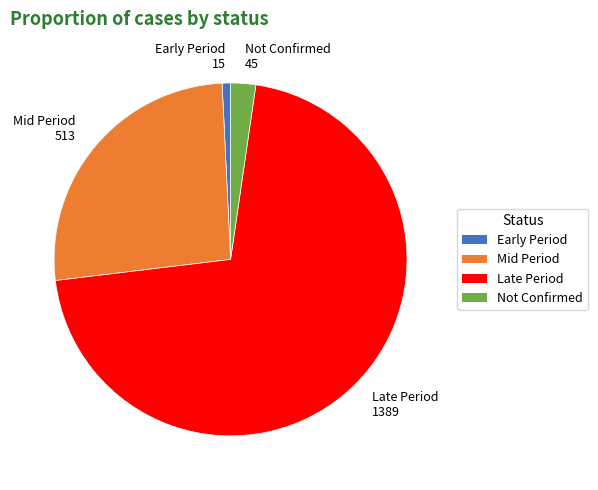

Approximately how many times larger is the value at Mid Period 513 compared to Not Confirmed 45?

11.4